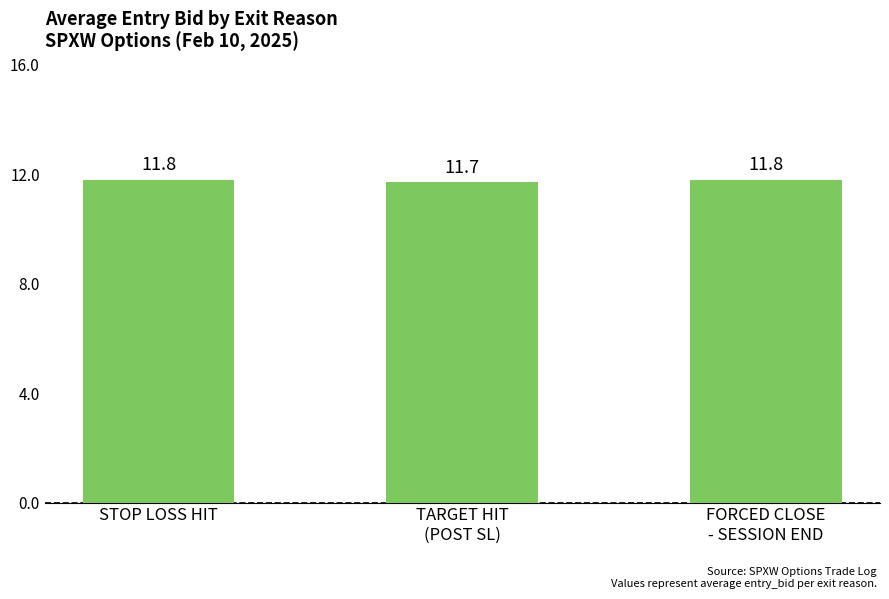

What is the maximum value shown in the chart?

11.8